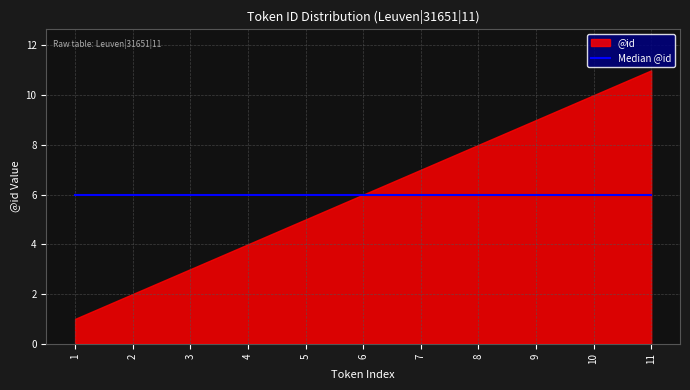

What is the value of the 6th point from the left?

6